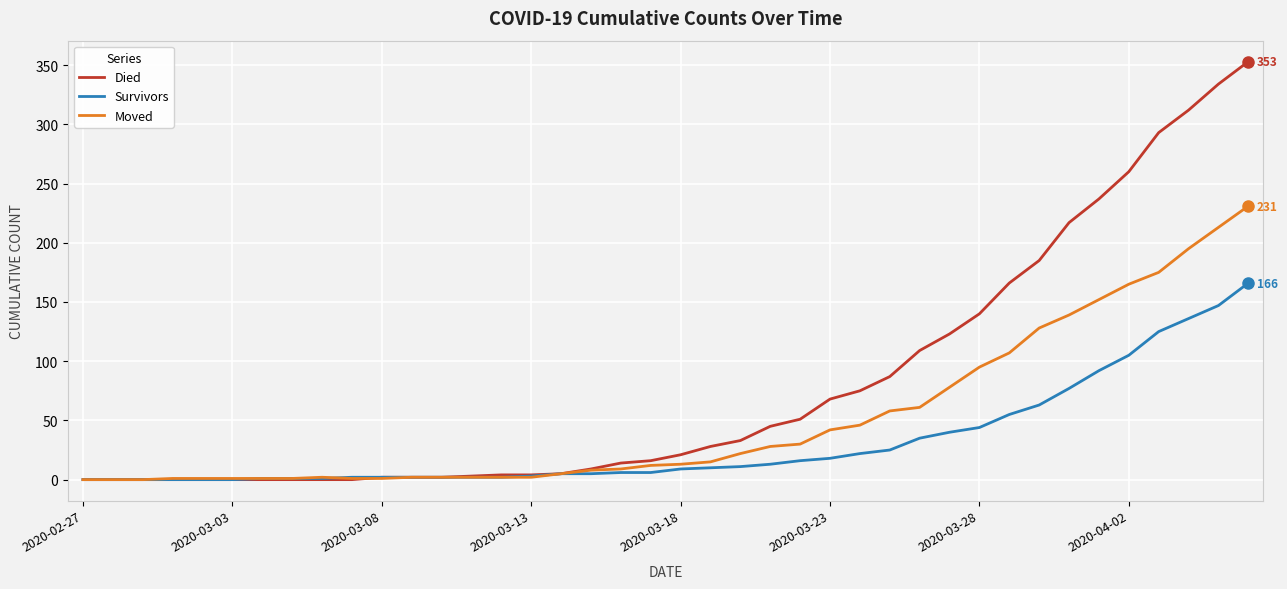

Which series has the largest range (max minus min)?

Died